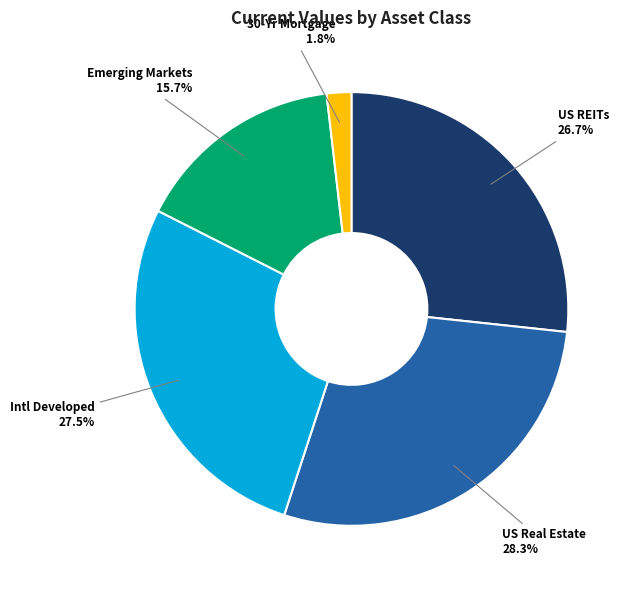

Is there any slice that represents more than half of the pie?

No